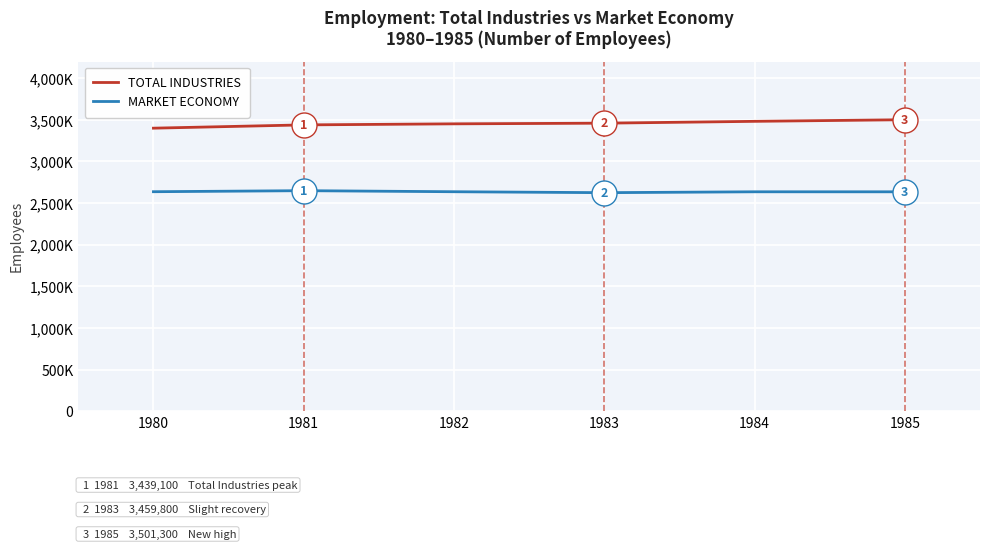

Which series has the largest range (max minus min)?

TOTAL INDUSTRIES